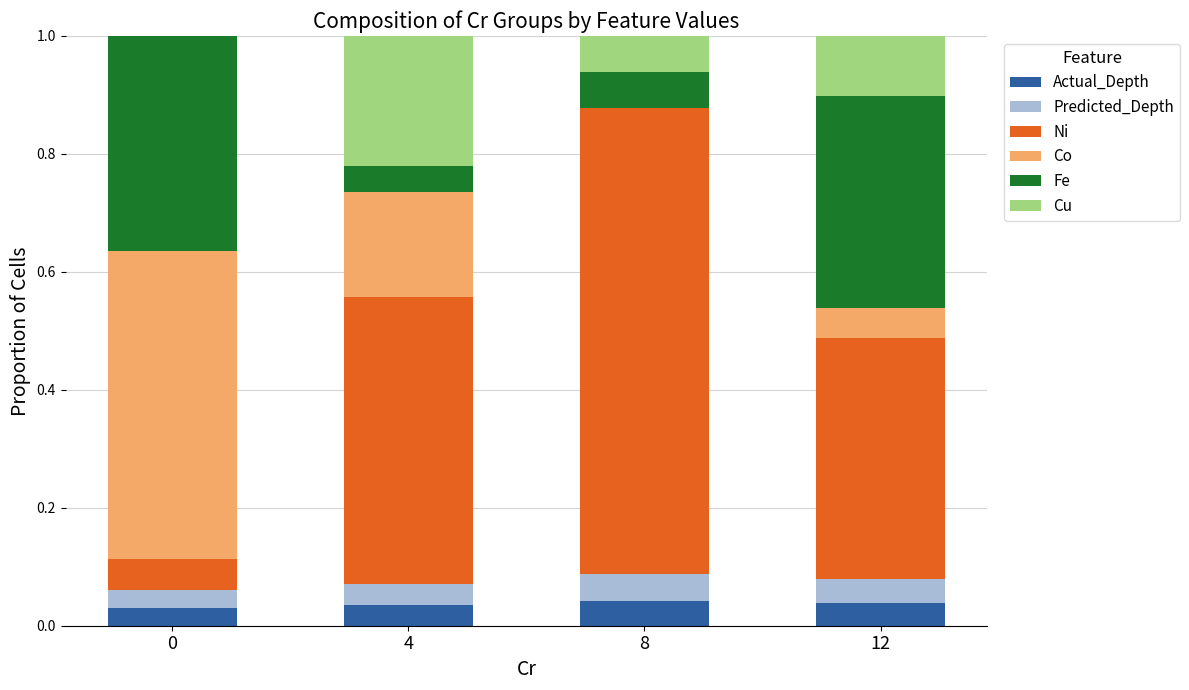

How many series are shown in this chart?

6